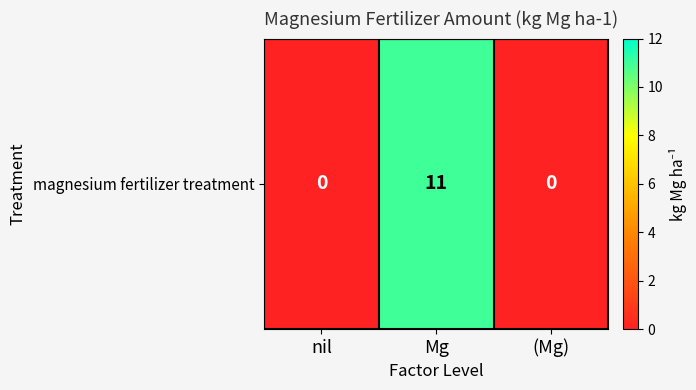

Which label corresponds to the largest value in the chart?

Mg